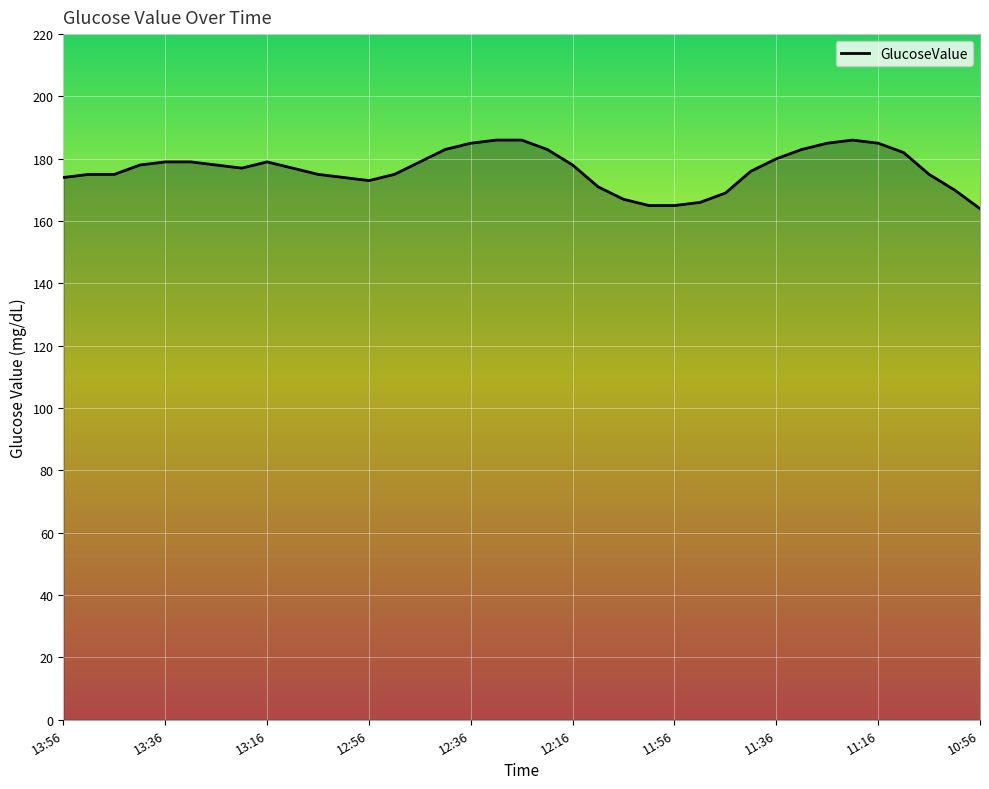

What is the greatest value displayed?

186